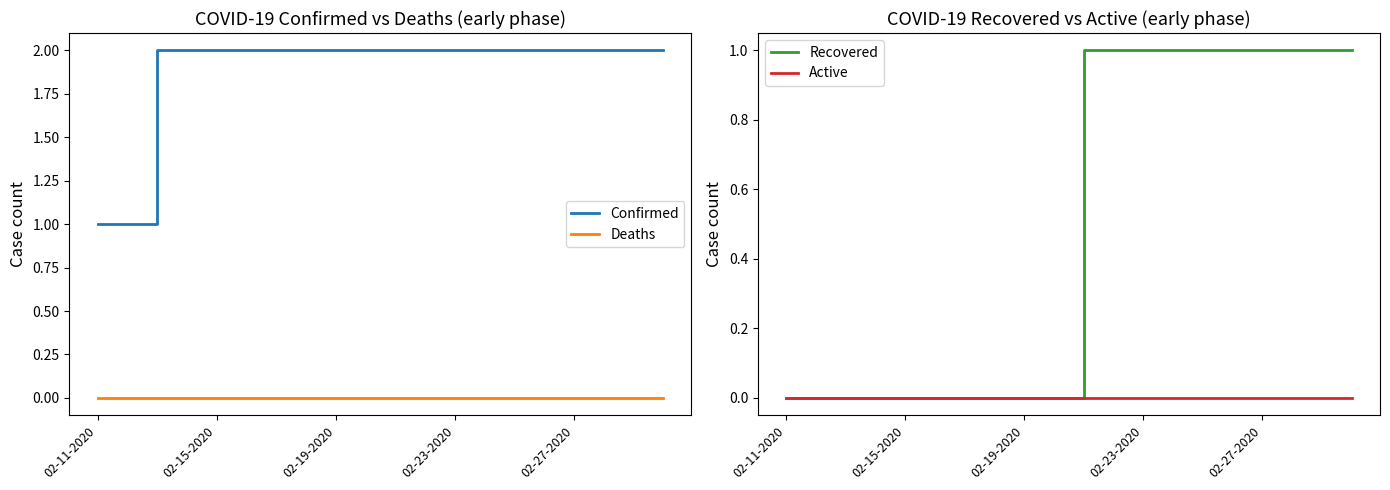

How many values in the Confirmed series are below 2?

2